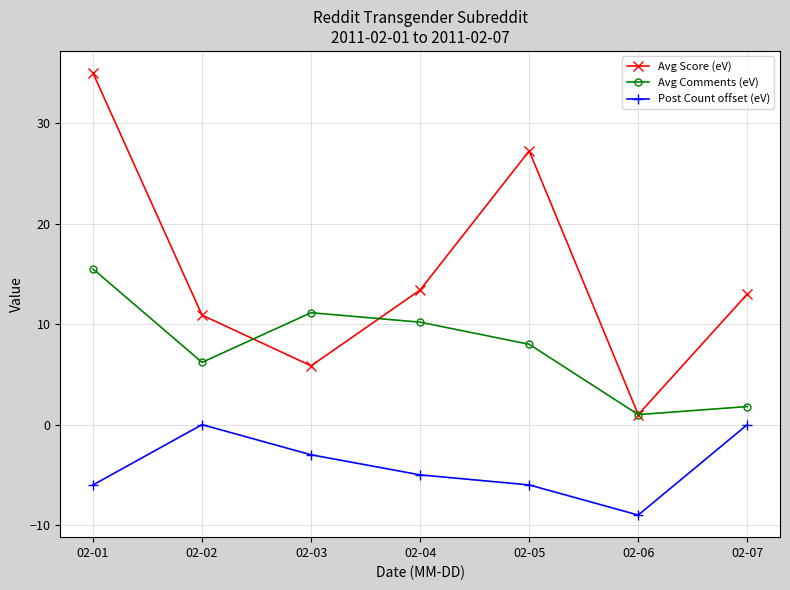

At which category is the sum across all series the highest?

02-01